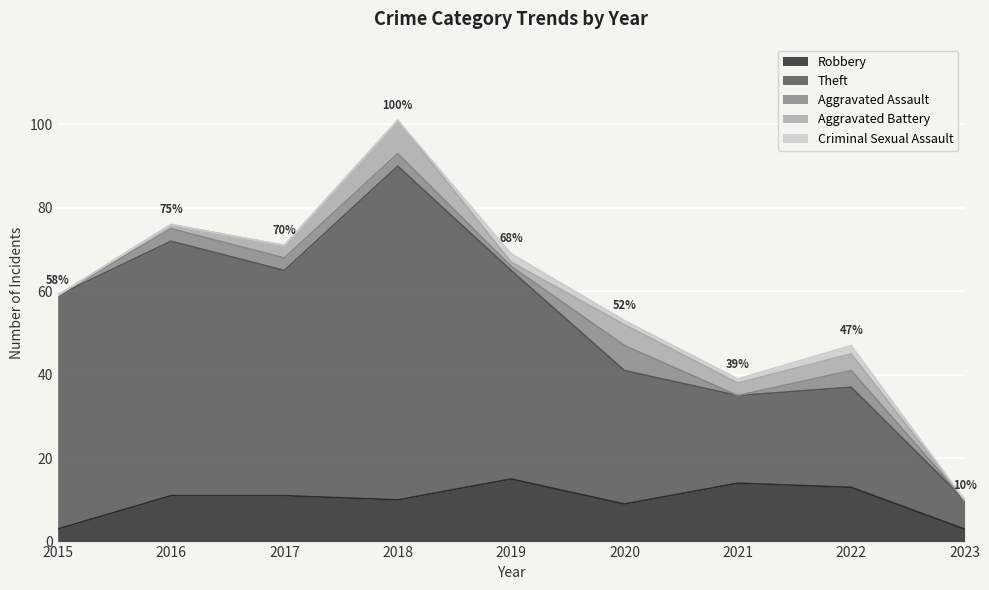

At which label does Aggravated Assault first exceed 3?

2020